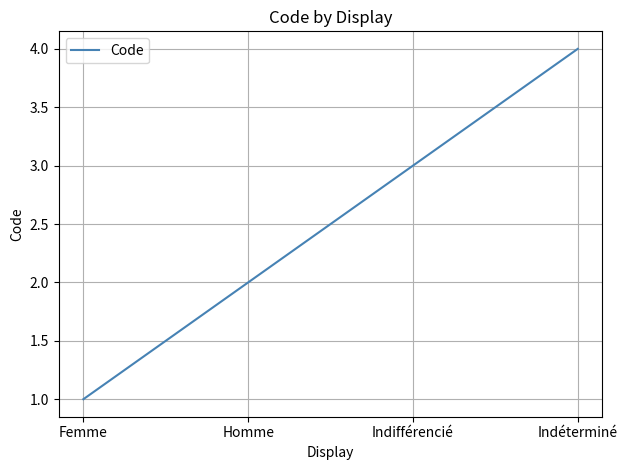

Reading left to right, list all the values displayed in this chart.

1	2	3	4